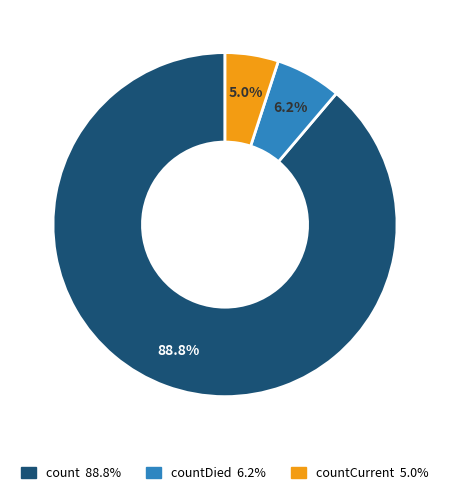

Does any single category account for the majority?

Yes